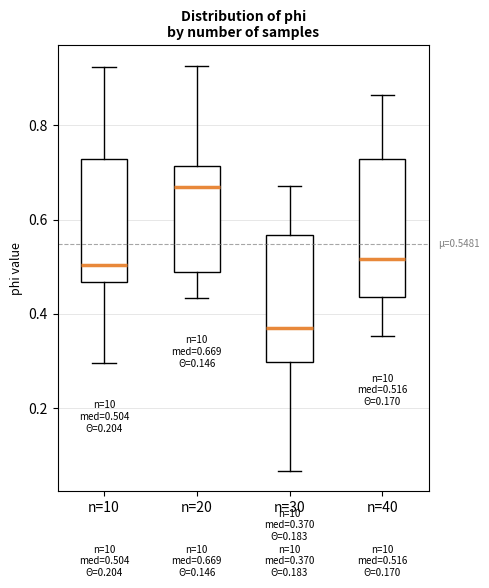

Which box is the tallest, from its lower edge to its upper edge?

n=40